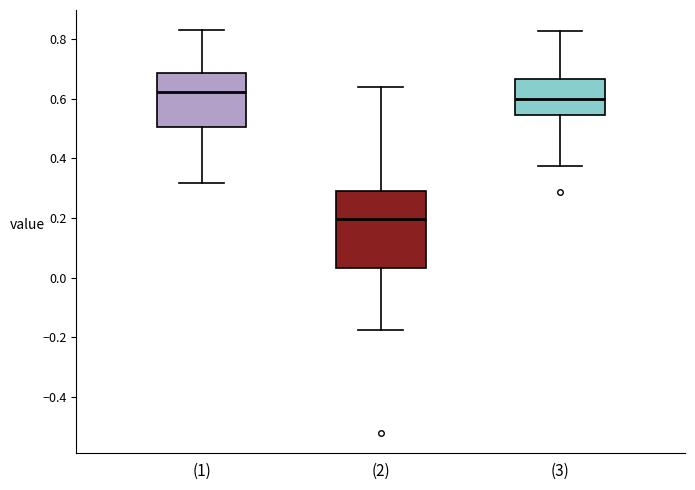

Which box is the tallest, from its lower edge to its upper edge?

(2)